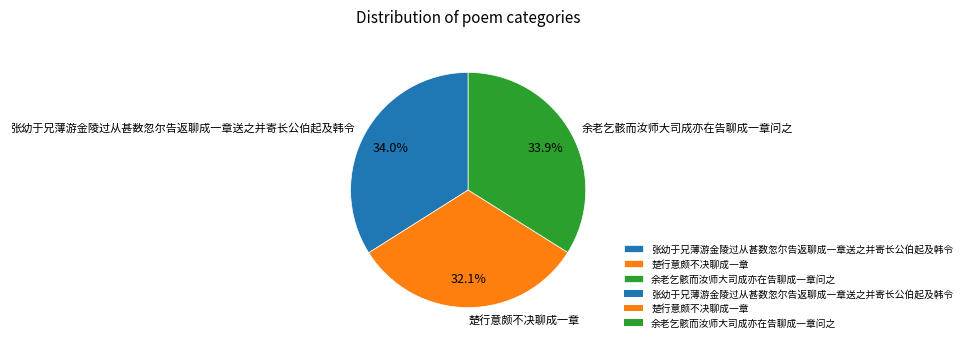

To the nearest percent, what is the combined percentage of 余老乞骸而汝师大司成亦在告聊成一章问之 and 楚行意颇不决聊成一章?

66%